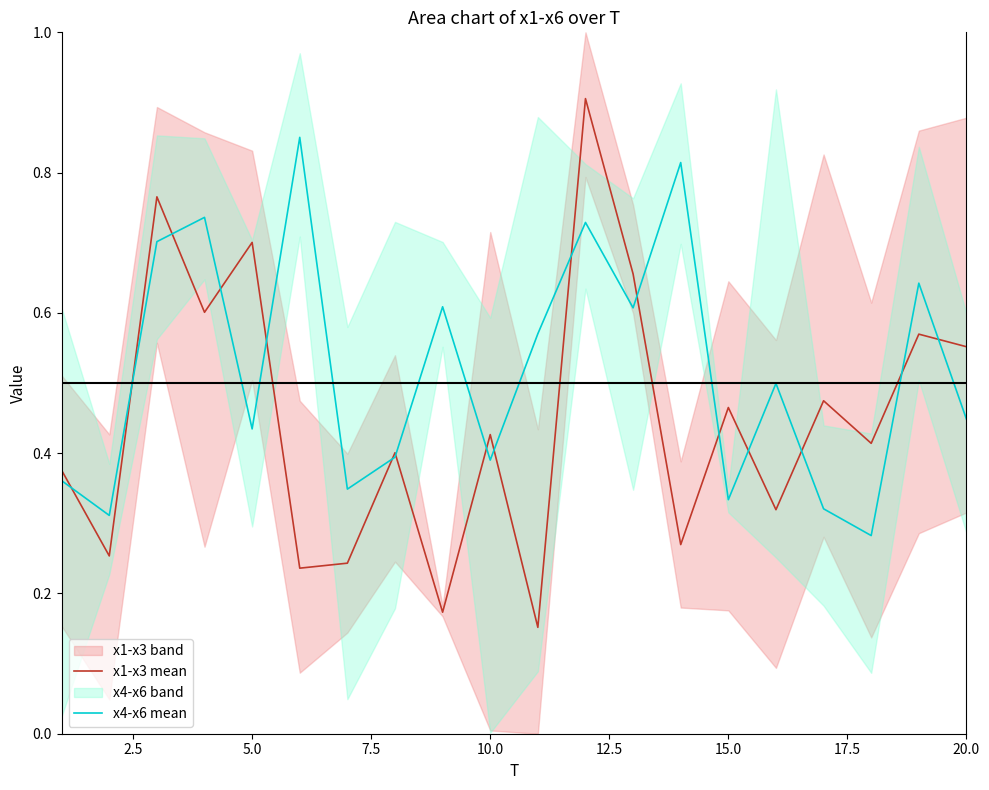

What is the difference between the second highest and minimum values in the x1-x3 mean series?

0.6